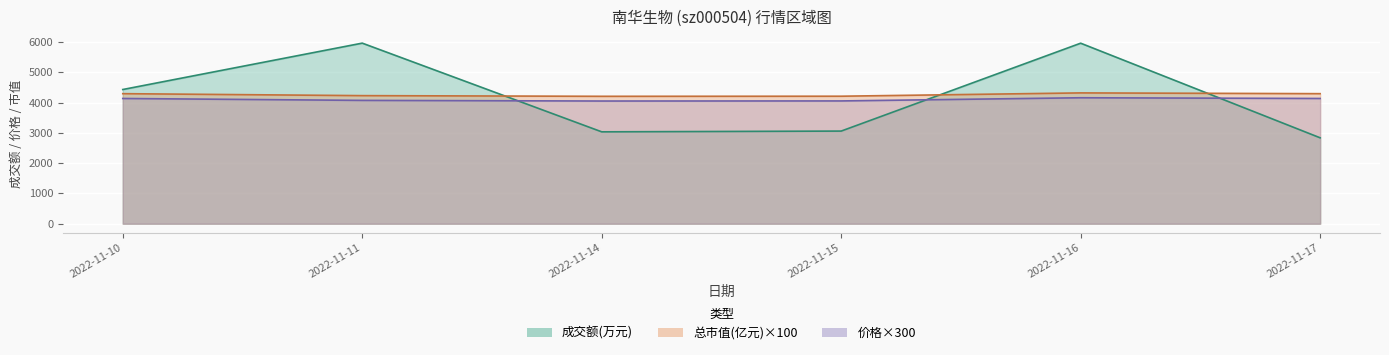

True or false: 价格 has a value of 4158 at 2022-11-16.

True